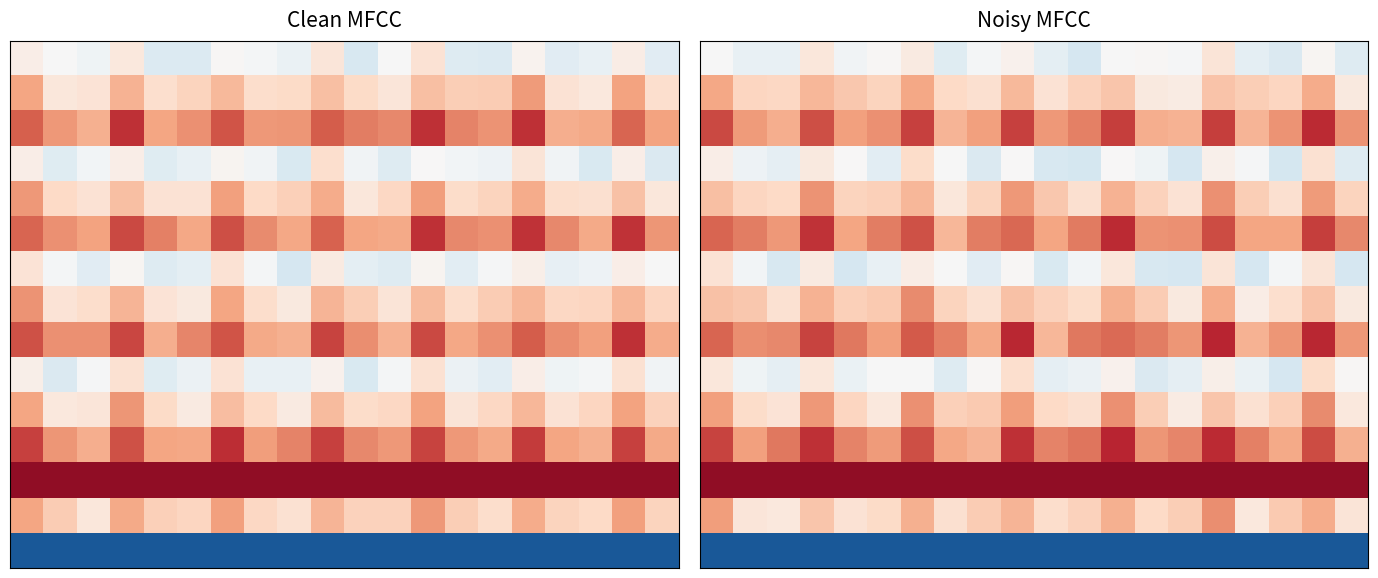

How many distinct data groups are displayed?

15